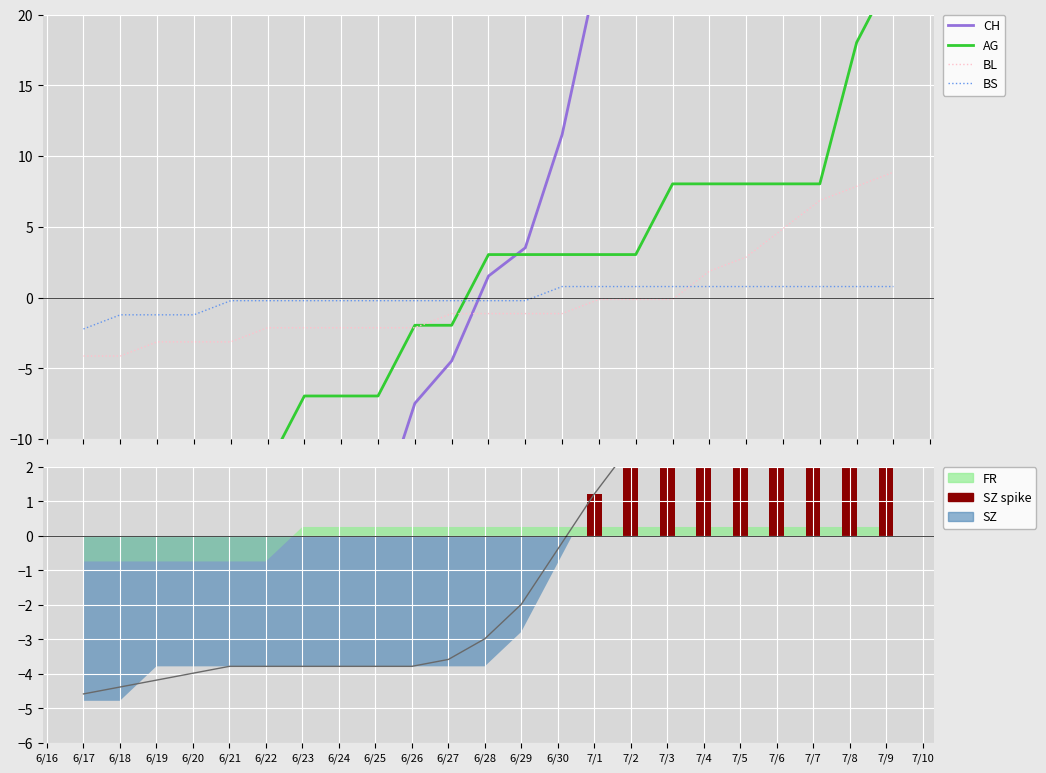

Which series has the largest total across all categories?

BL